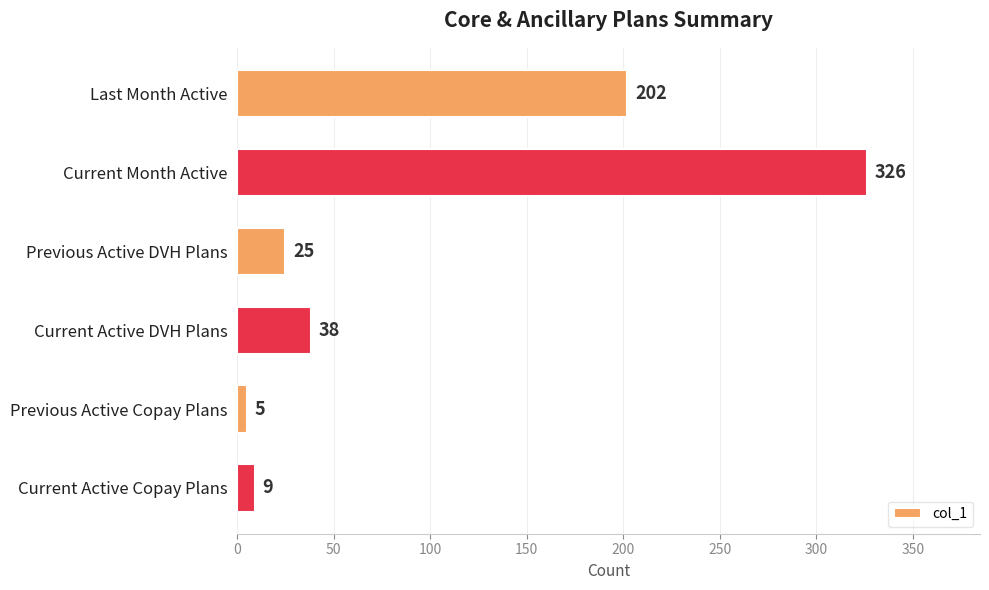

Read the value at Current Month Active.

326